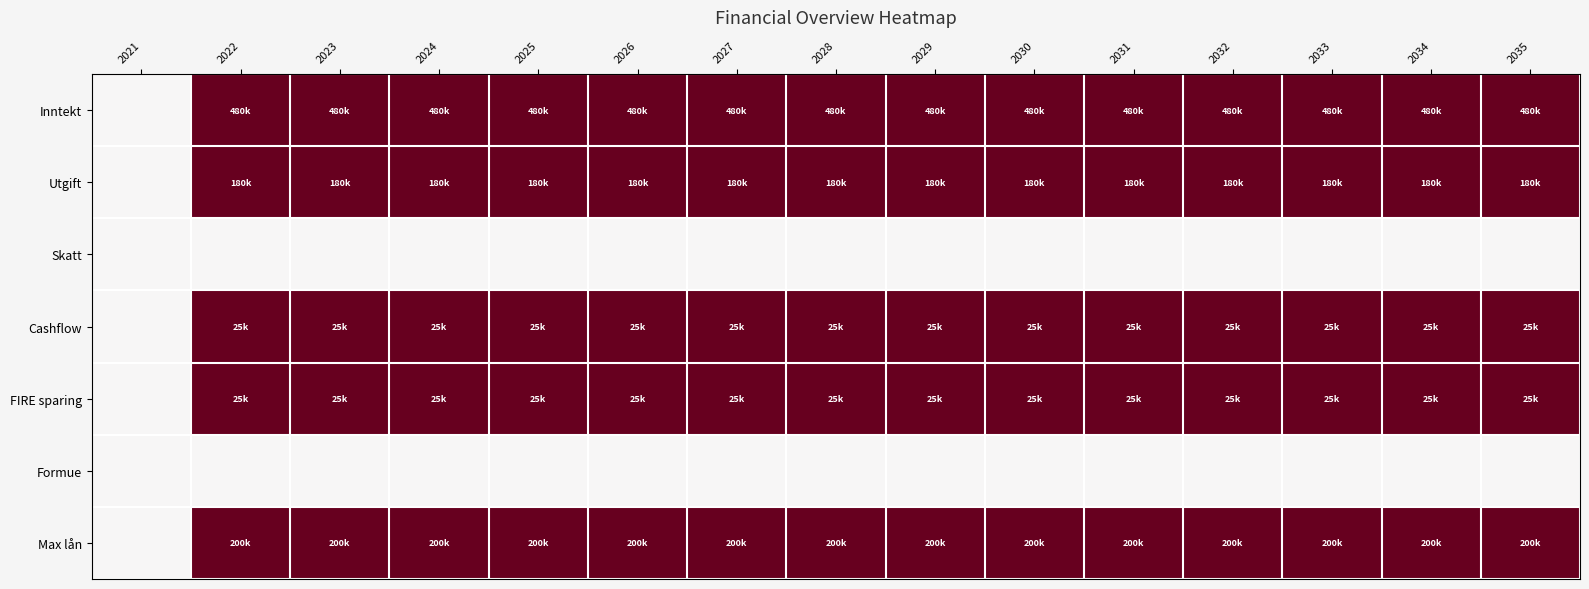

Which category has the lowest value across all series?

2021